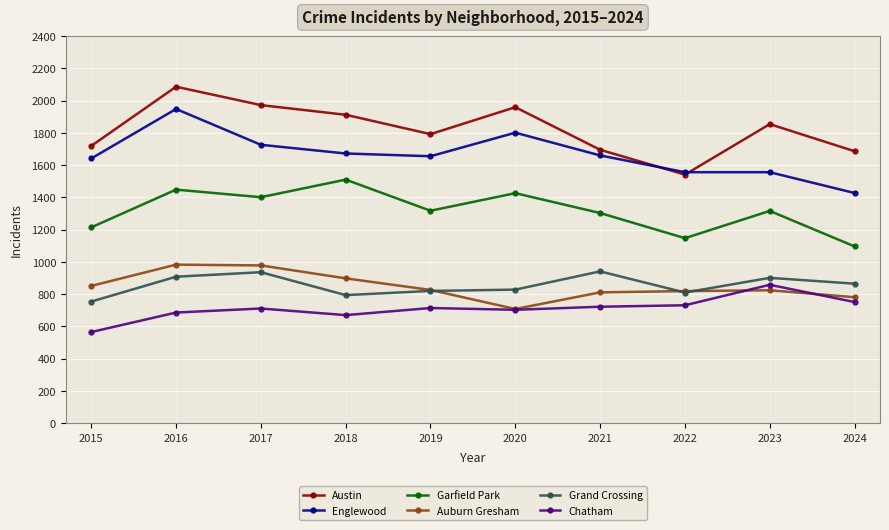

Does the chart display data point markers on the line(s)?

Yes